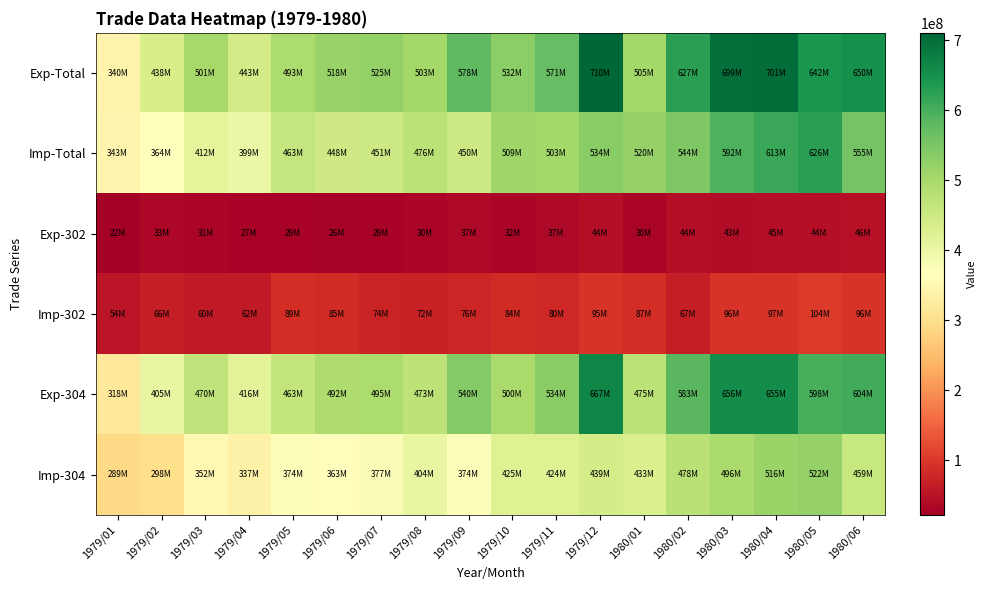

Between 1979/04 and 1979/05, which is larger?

1979/05